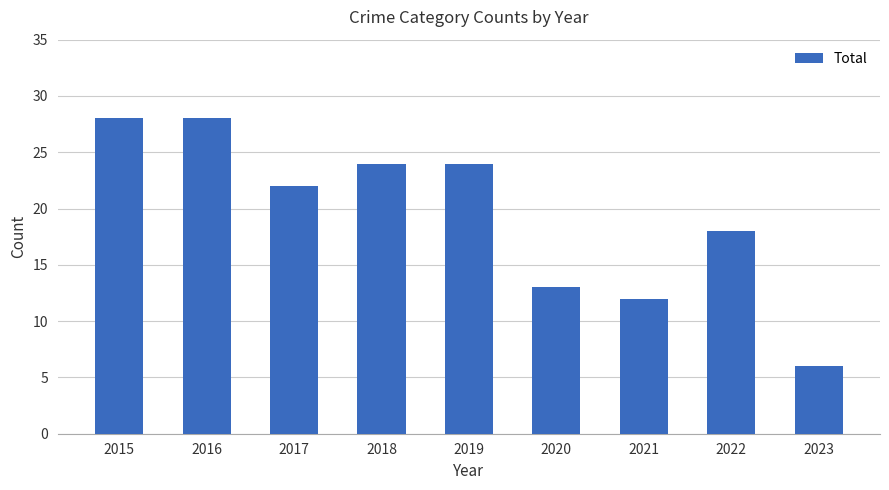

What is the difference between the values at 2016 and 2023?

22